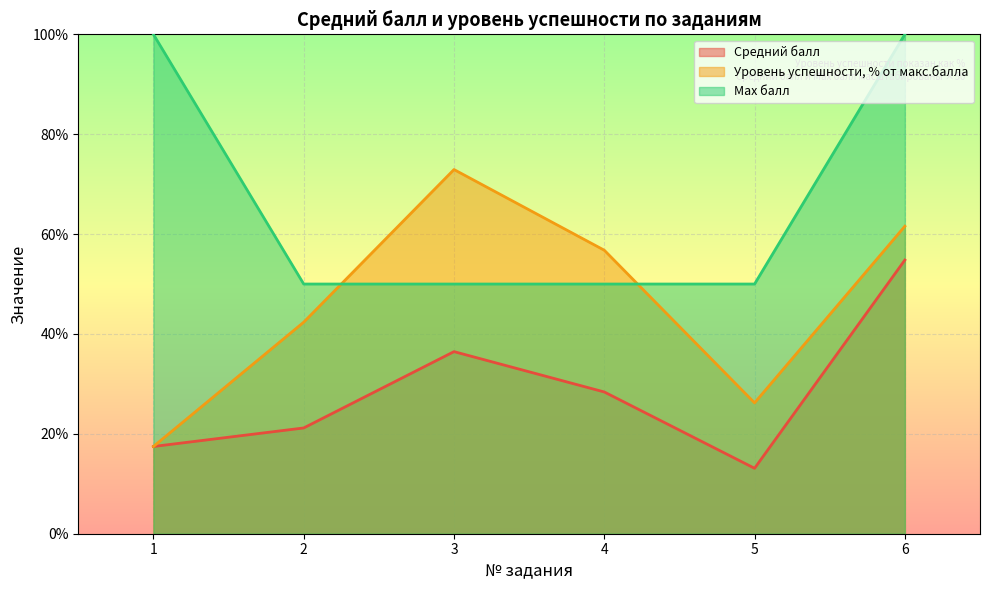

What value does the Max балл series have at 3?

50.0